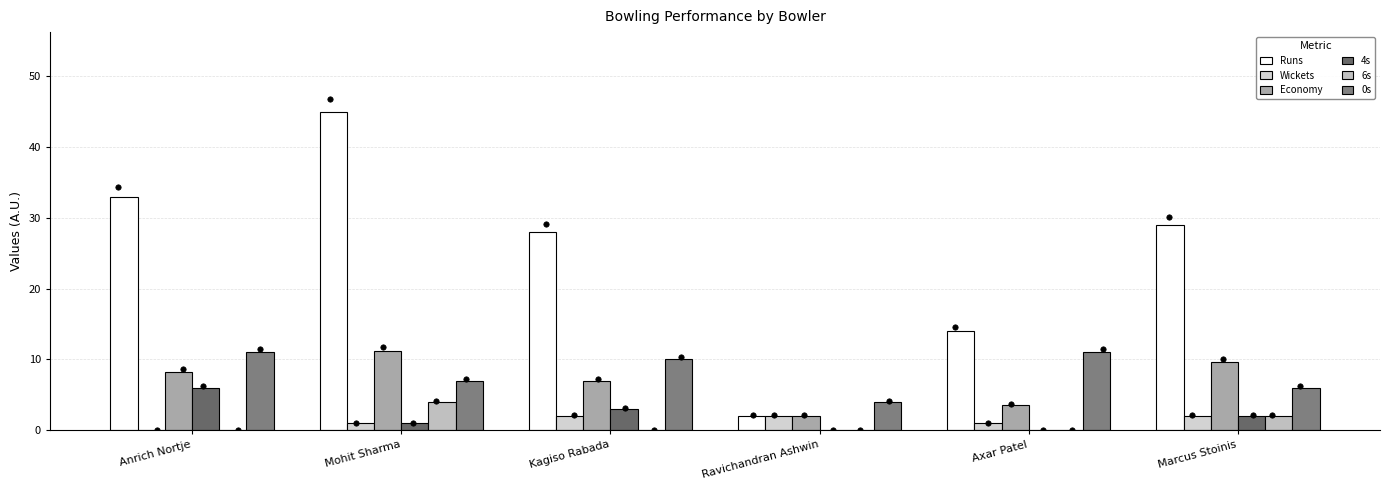

Which series has the largest total across all categories?

Runs